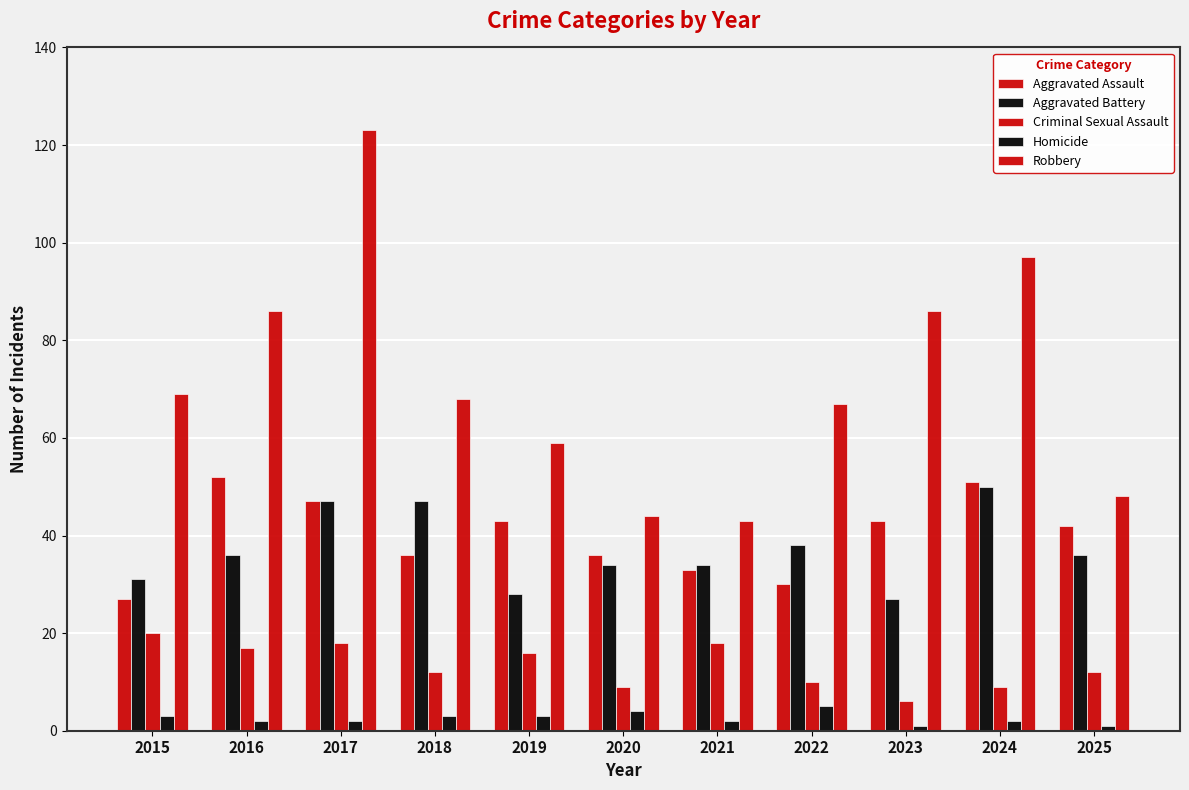

What is the highest value of the Criminal Sexual Assault series?

20